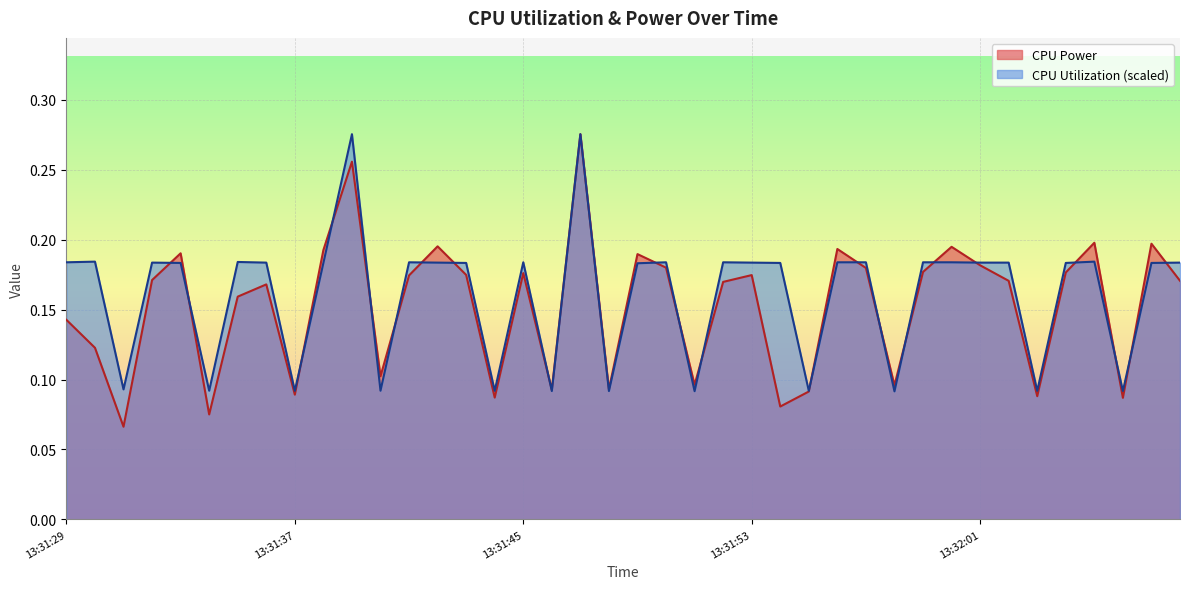

What are all the series names shown in the legend?

CPU Power, CPU Utilization (scaled)